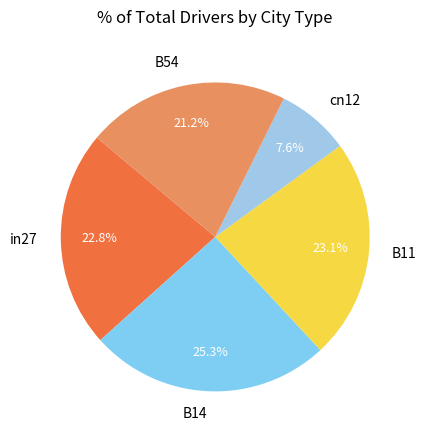

Which slice is the smallest?

cn12